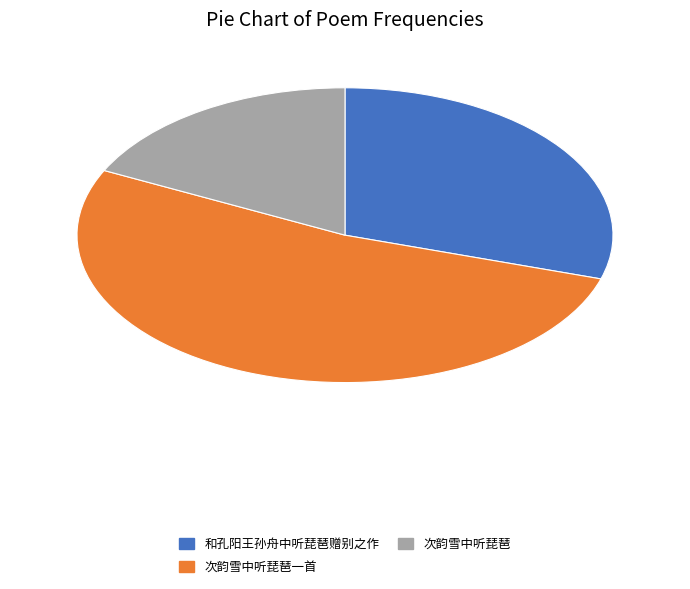

Is there a majority slice in this chart?

Yes